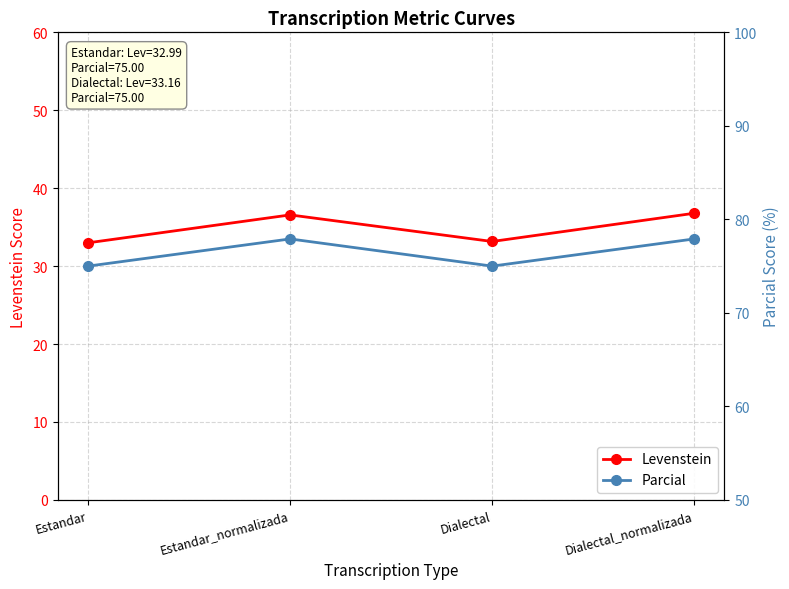

What is the label of the 2nd point from the left?

Estandar_normalizada